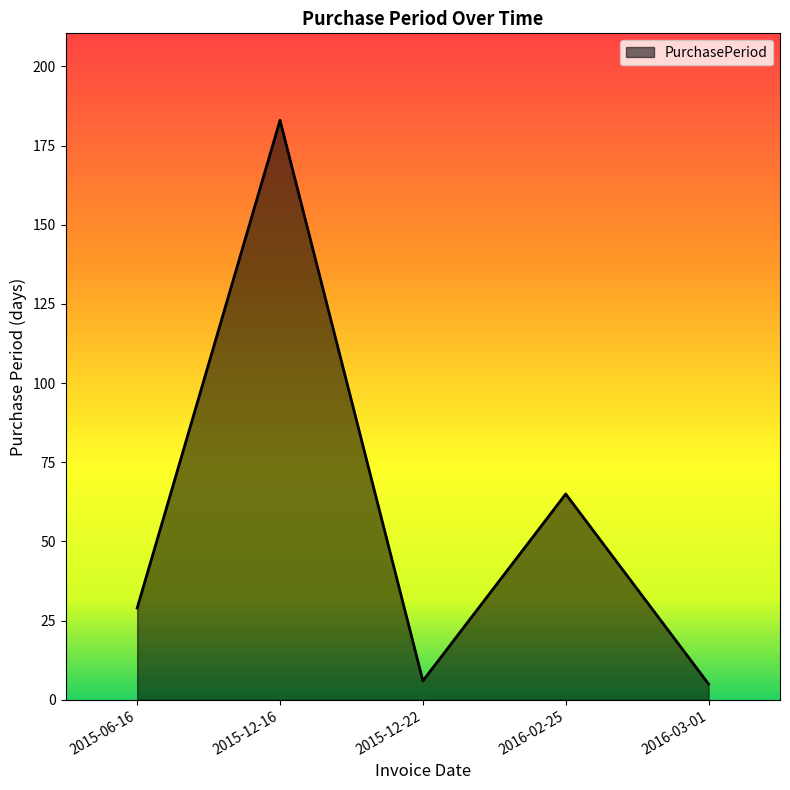

What is the sum of all values?

288